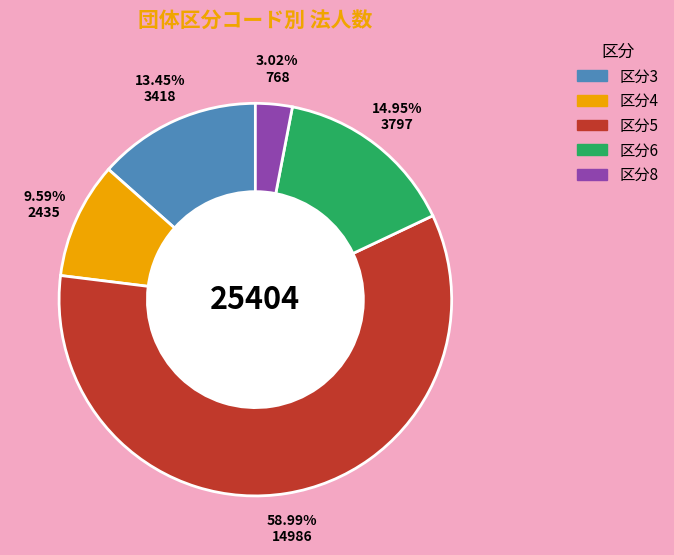

Is there any slice that represents more than half of the pie?

Yes